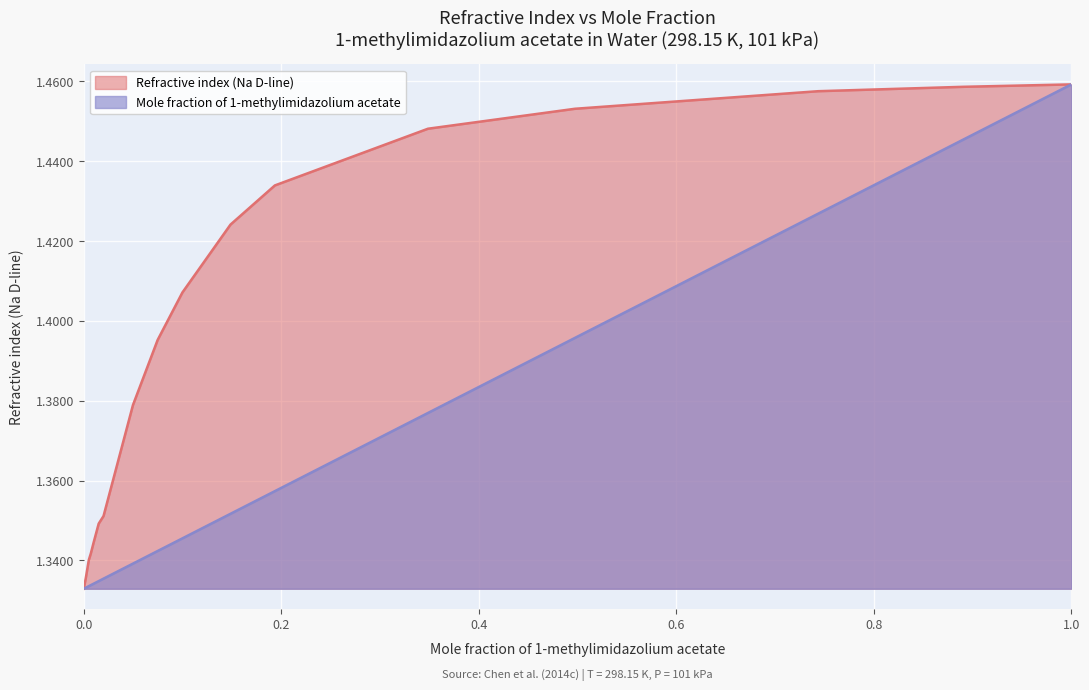

What is the label of the 4th point from the left?

0.0071